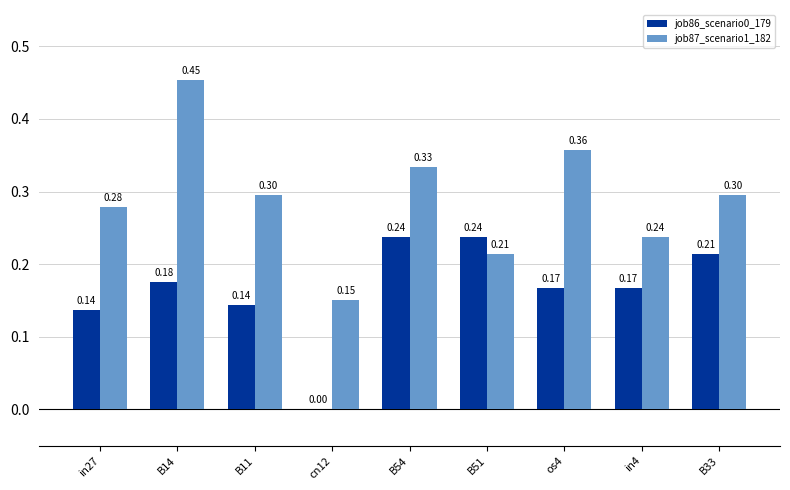

What is the sum of all job86_scenario0_179 values?

1.5